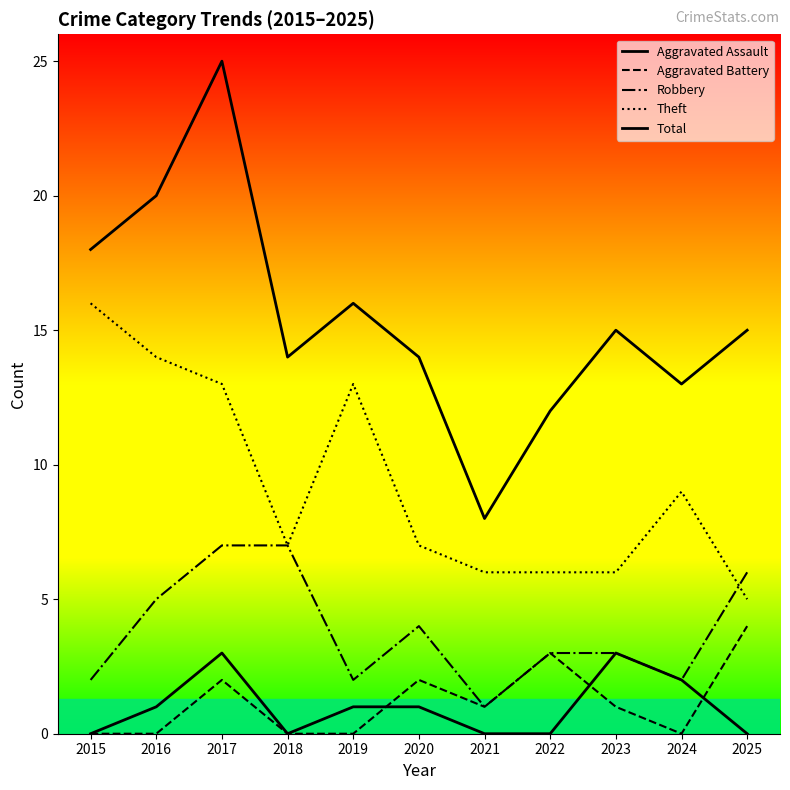

How many lines are shown in the chart?

5